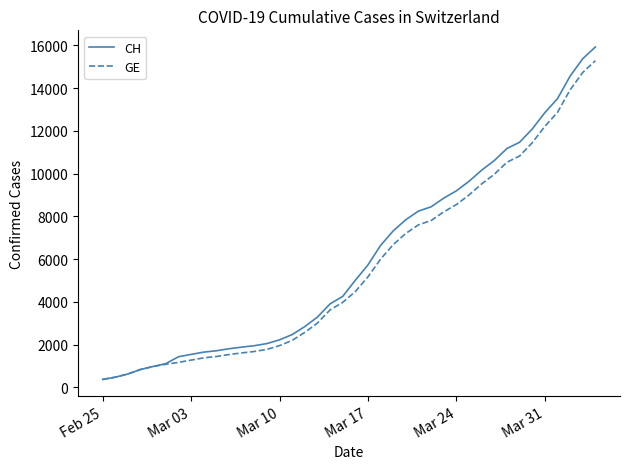

Which series has the widest spread of values?

CH